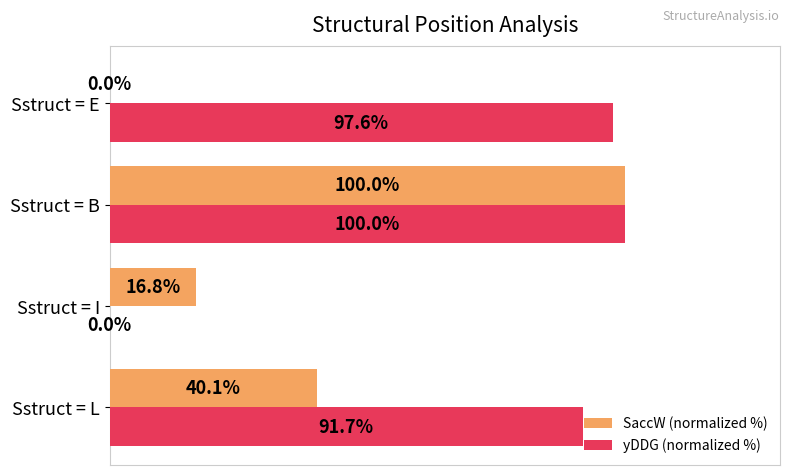

Where is yDDG (normalized %) nearest to the value 50?

Sstruct = L